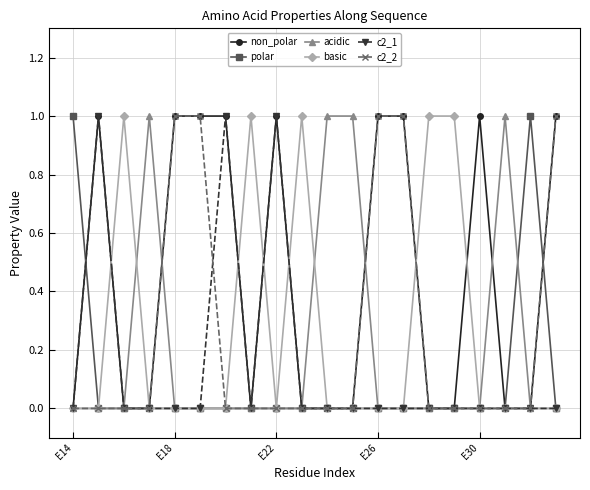

True or false: acidic has more than 1 points higher than both neighbors.

True